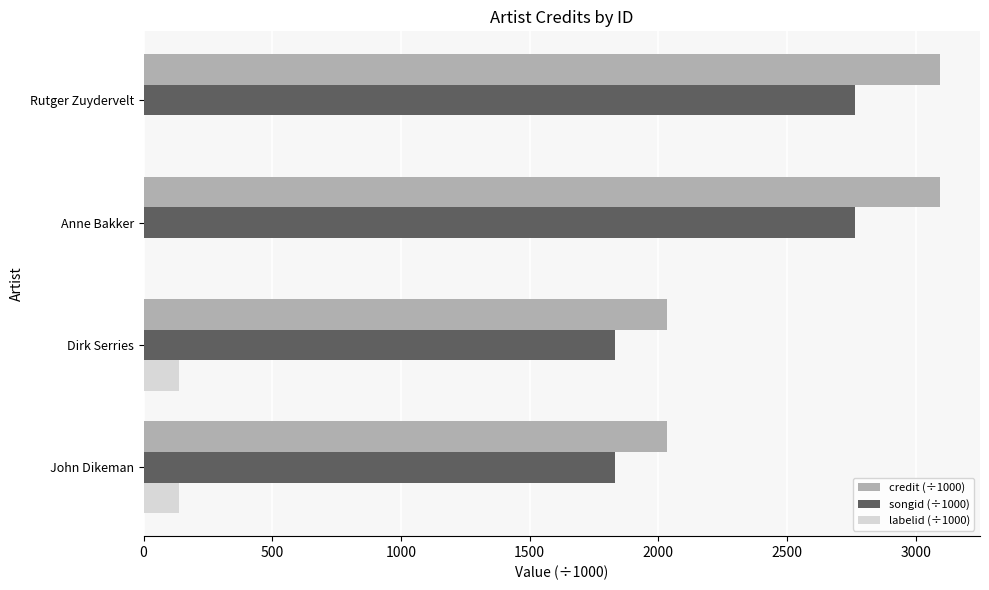

Which series has the largest range (max minus min)?

credit (÷1000)